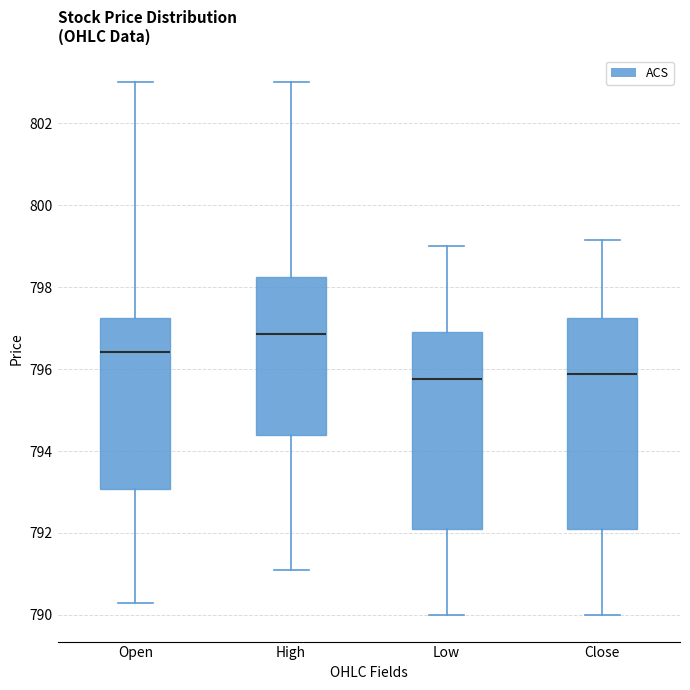

Reading left to right, read every box against the y-axis: the position of its median line, the range the box covers, and the ends of its whiskers. The values are not printed on the chart, so give them approximately, as read against the axis.

Open: median 796.4, box 793.0 to 797.2, whiskers 790.4 to 803.0
High: median 796.8, box 794.4 to 798.2, whiskers 791.2 to 803.0
Low: median 795.8, box 792.2 to 797.0, whiskers 790.0 to 799.0
Close: median 795.8, box 792.2 to 797.2, whiskers 790.0 to 799.2